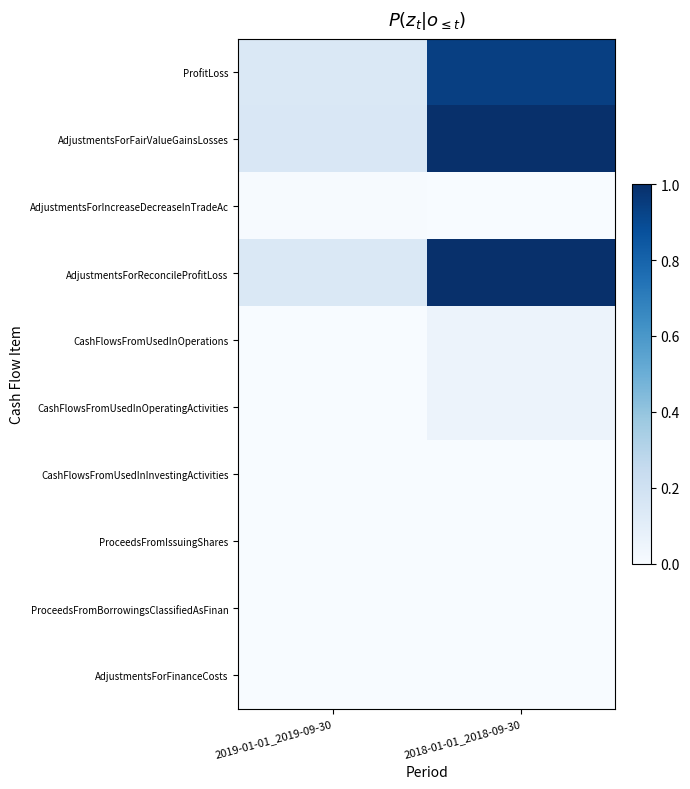

What is the maximum value shown in the chart?

1.0